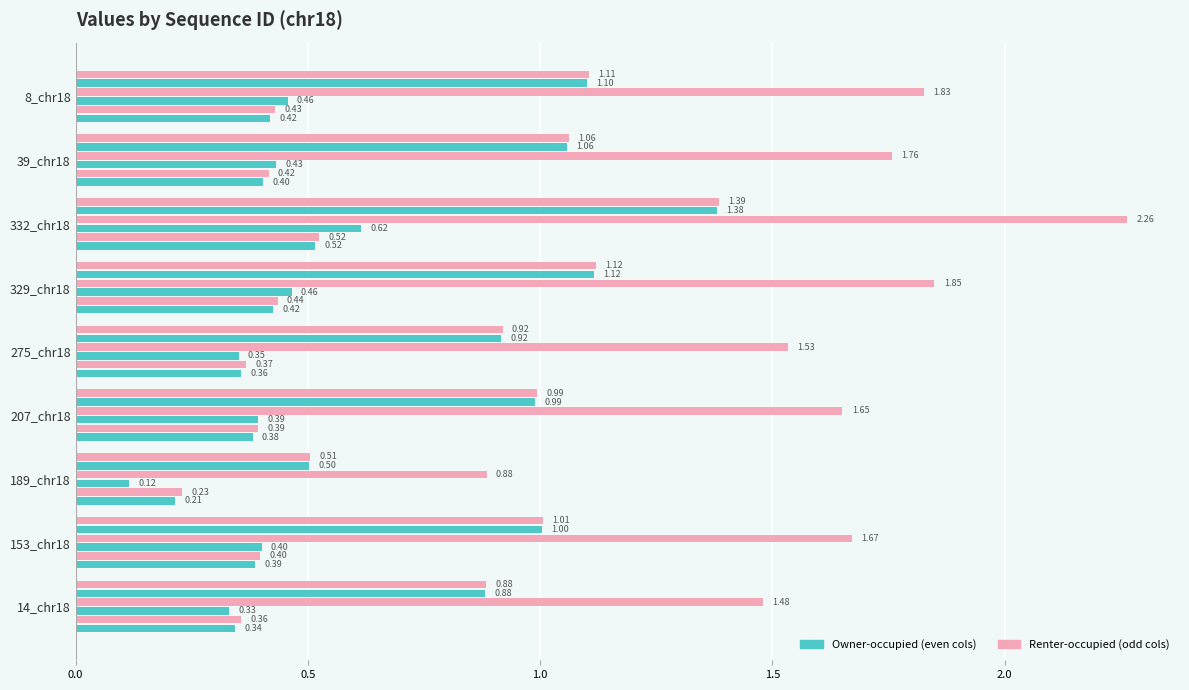

What position from the right is 8_chr18?

1